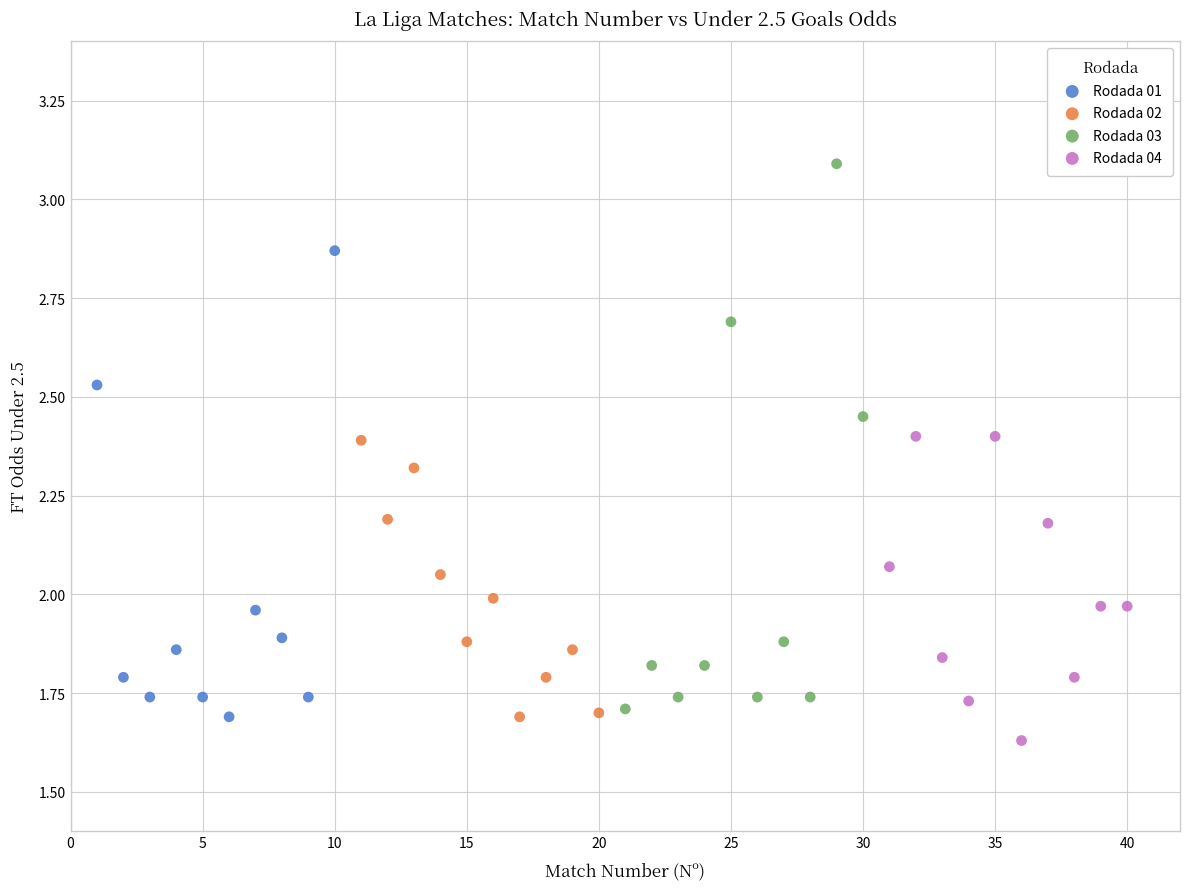

Which series has the widest spread of Y values?

Rodada 03